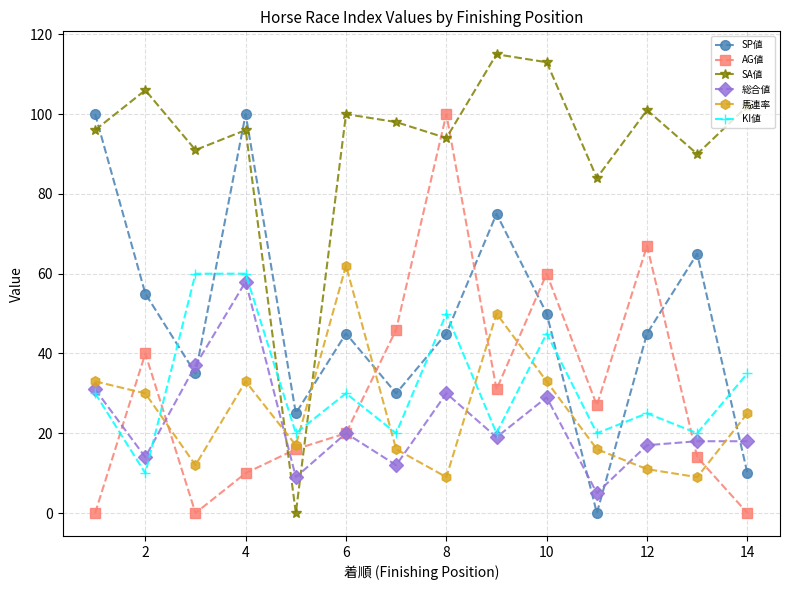

How many times do KI値 and AG値 cross each other?

4